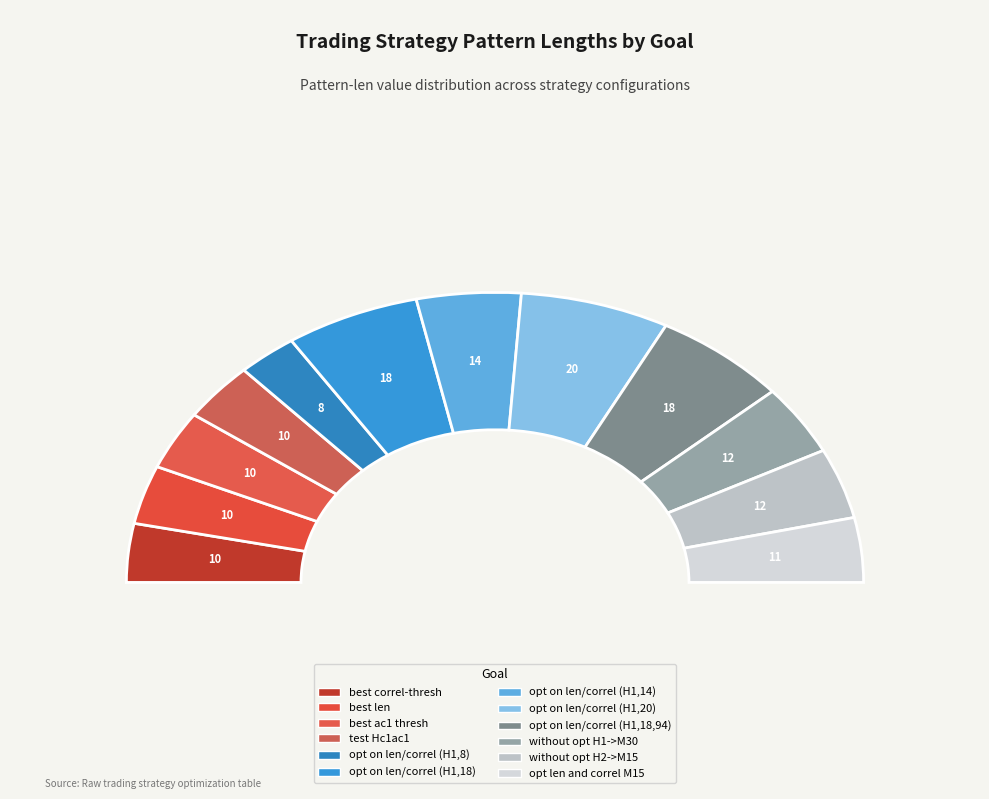

What portion of the pie excludes opt on len/correl (H1,18)?

88.2%